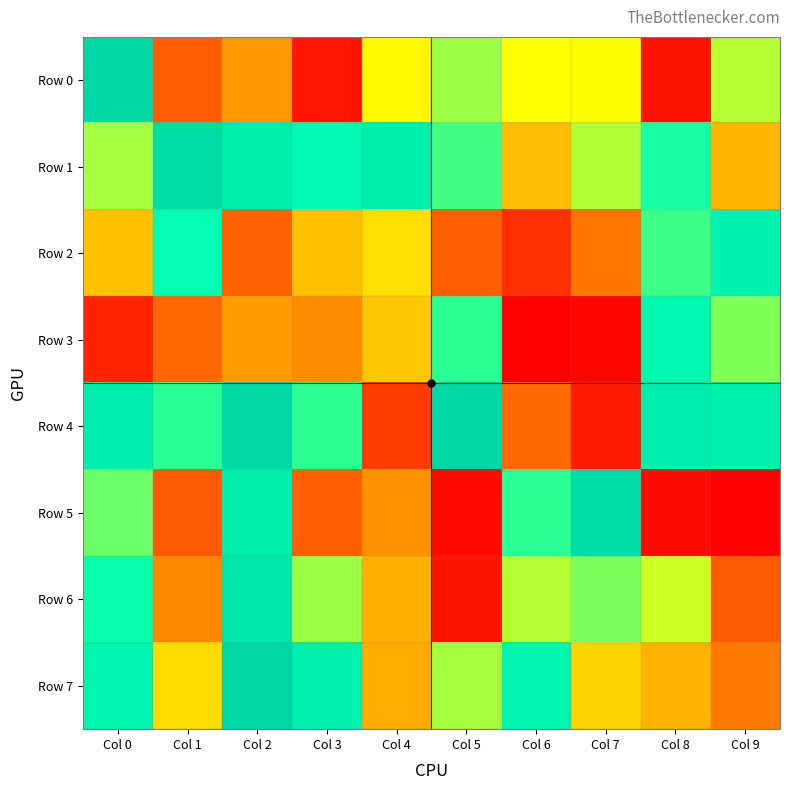

What is the difference between the highest and lowest values at Col 9?

771615